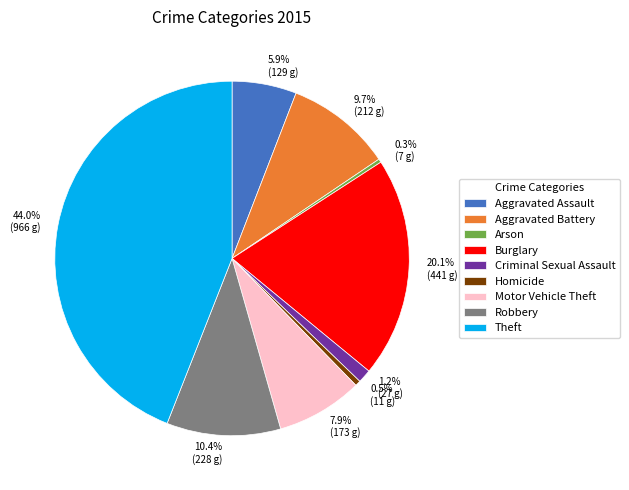

Which has a higher value, Robbery or Arson?

Robbery